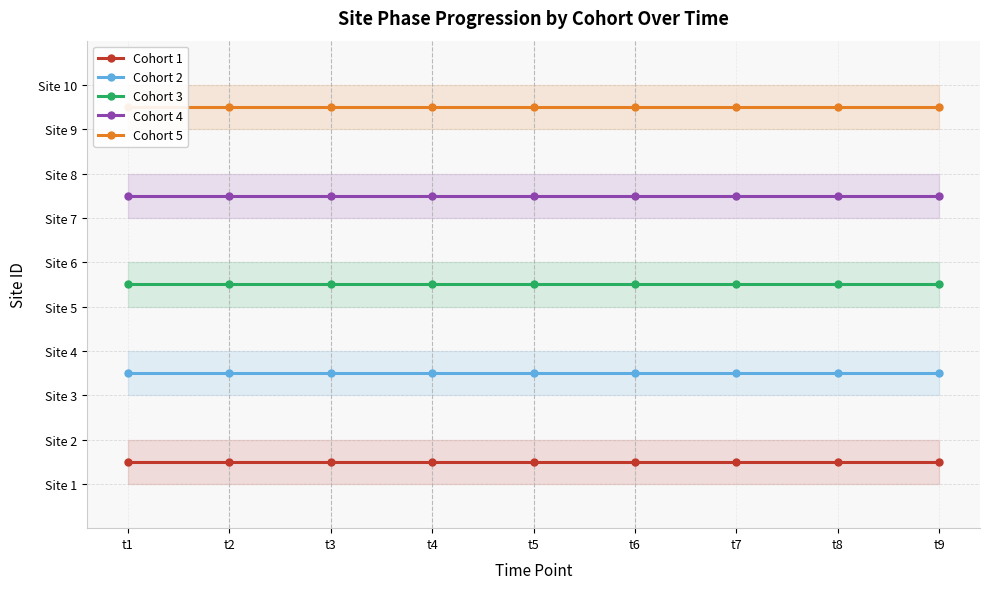

The value of Cohort 1 at t9 is 1.5. True or false?

True